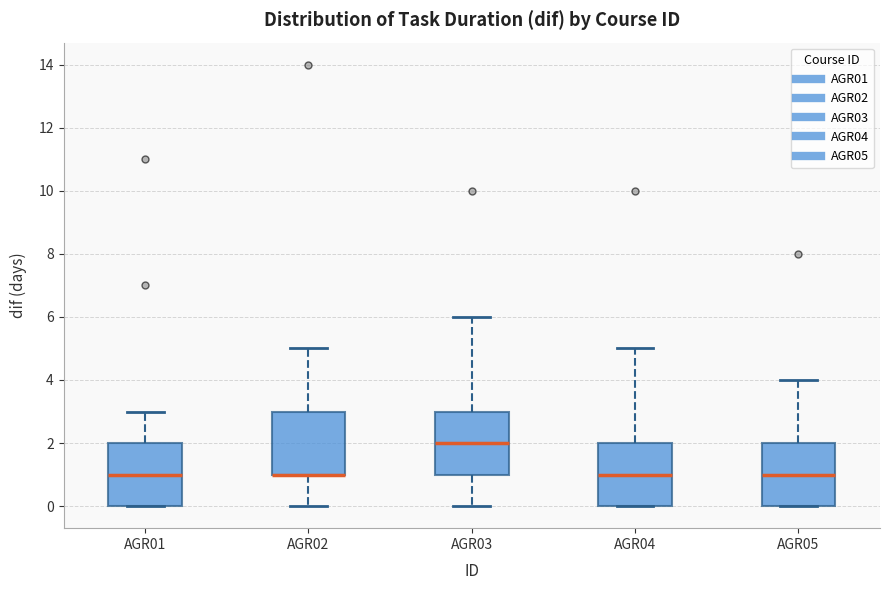

Where is the lower edge of the box for AGR05 on the y-axis? The values are not printed on the chart, so give them approximately, as read against the axis.

0